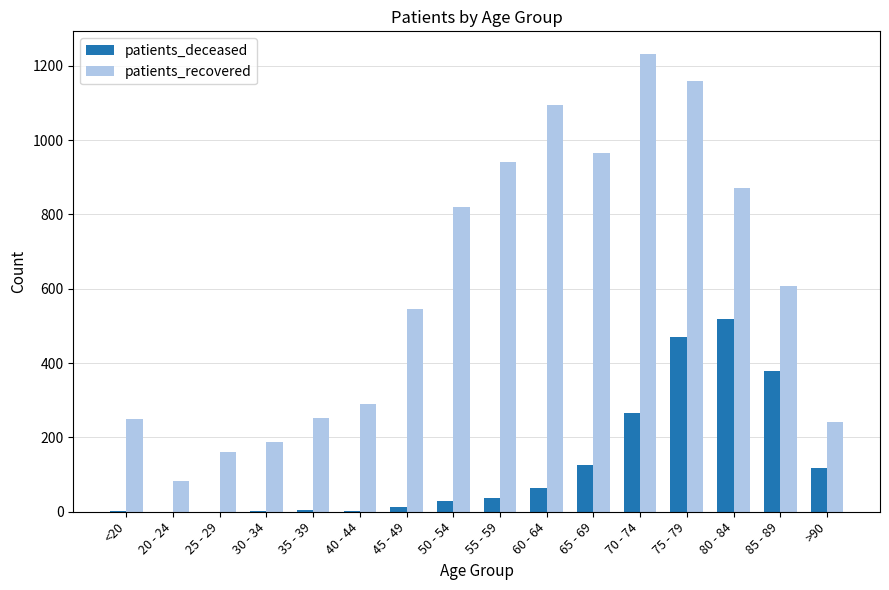

Are the bars grouped side by side (vs. stacked)?

Yes